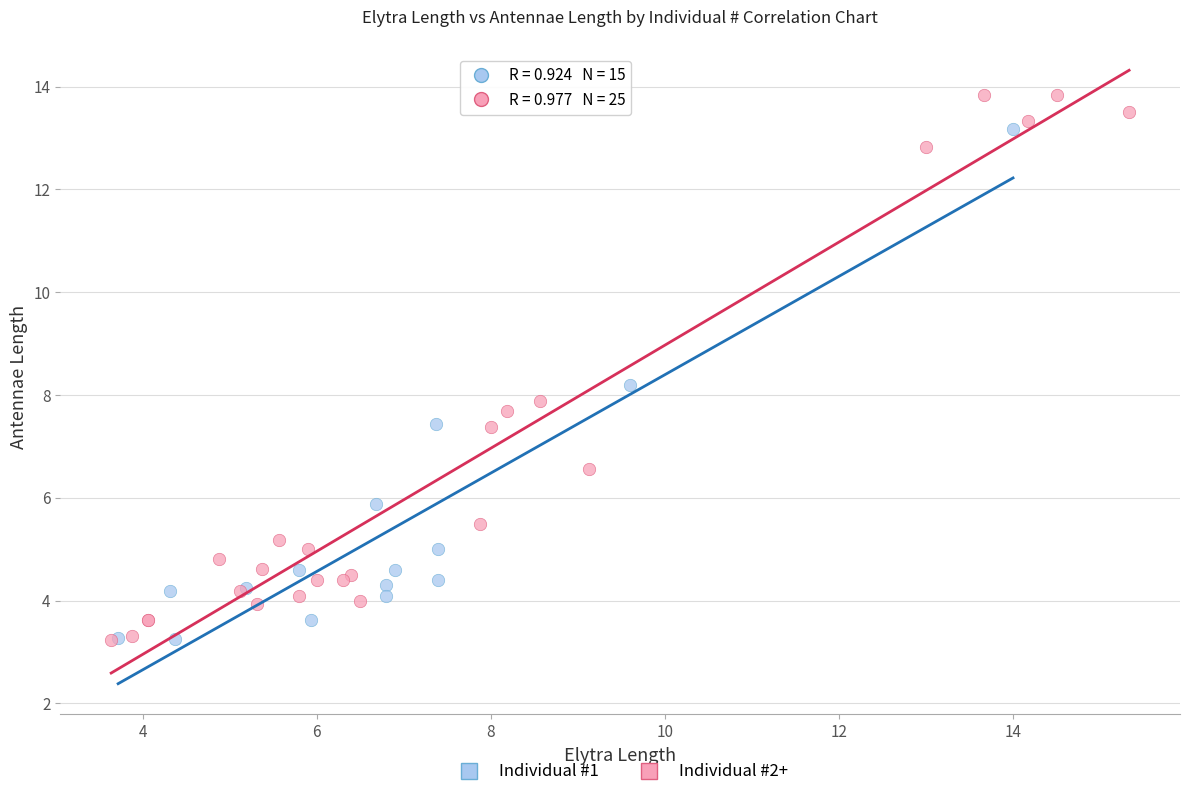

Which series reaches the maximum Y coordinate?

Individual #2+